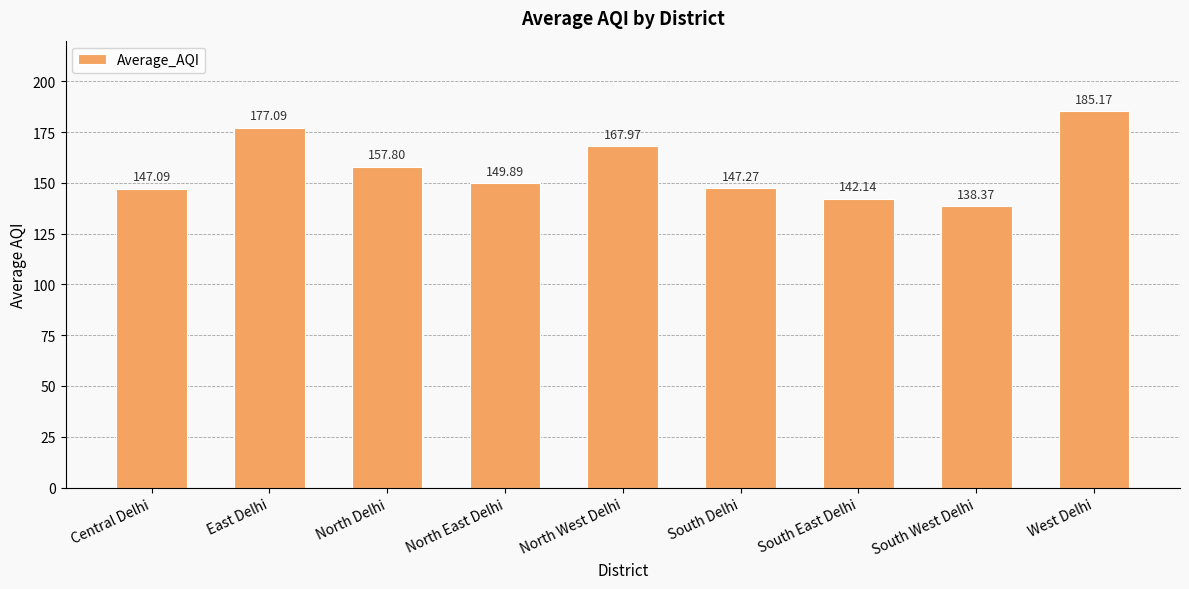

What is the value of the 4th bar from the left?

149.9